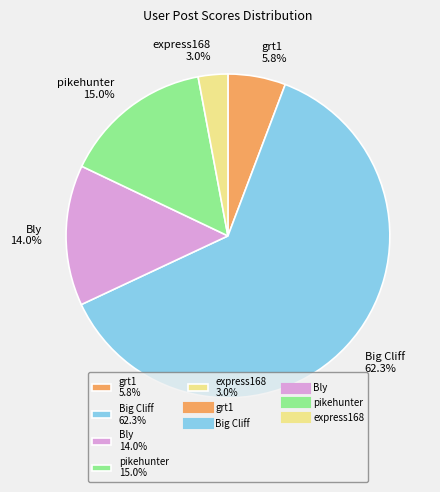

Which has a higher value, Bly 14.0% or express168 3.0%?

Bly 14.0%